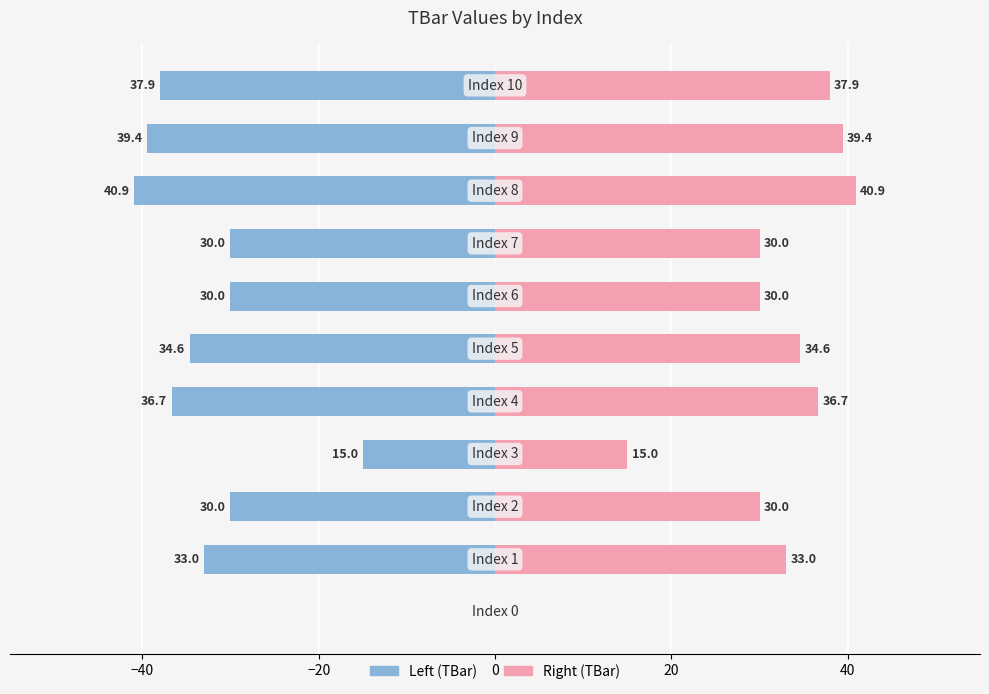

List the series in order of their overall mean, lowest first.

Left (TBar), Right (TBar)